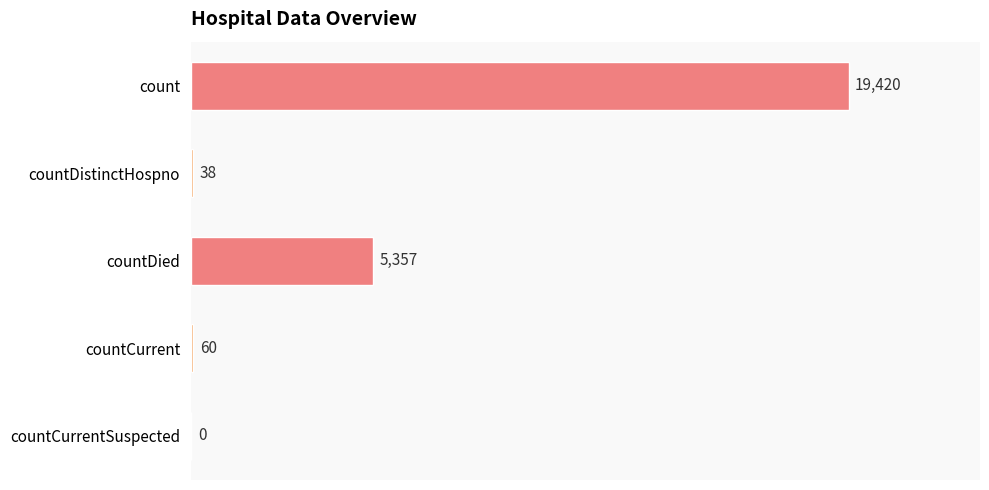

The chart shows a value of 0 at countCurrentSuspected. True or false?

True